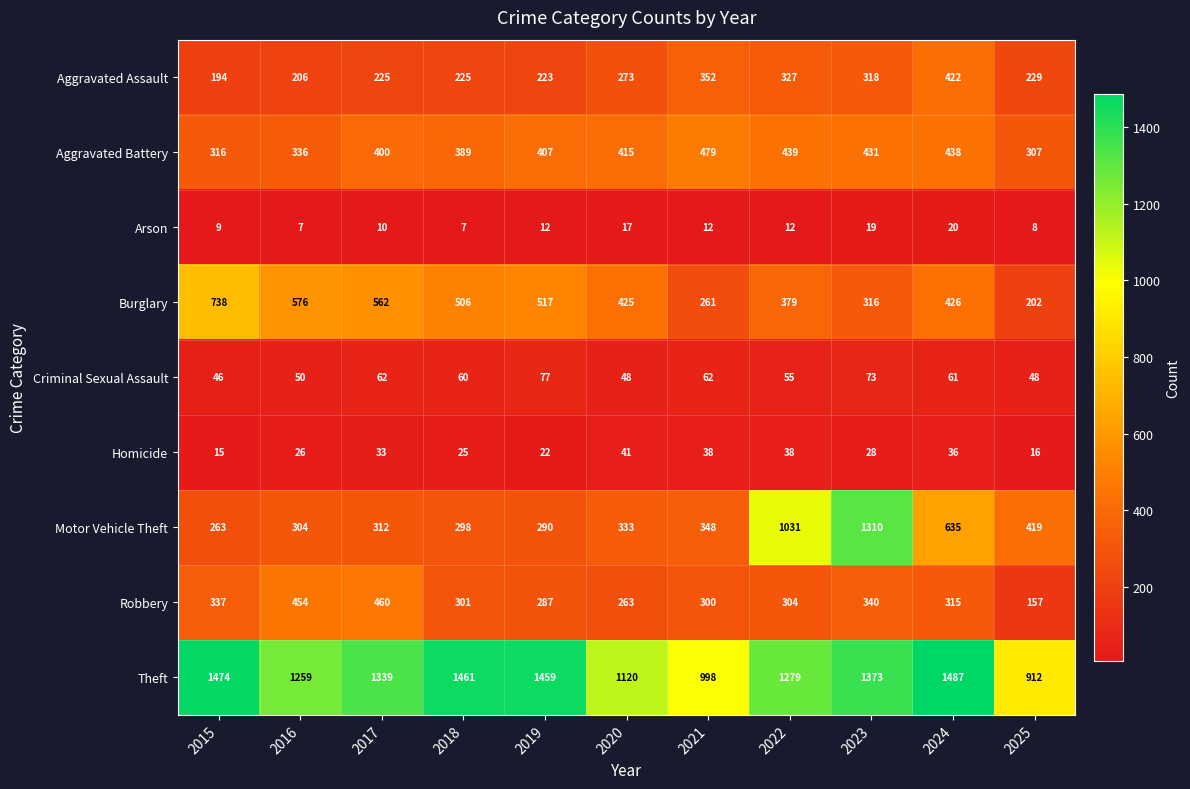

Between 2022 and 2023, which series saw the biggest shift?

Motor Vehicle Theft